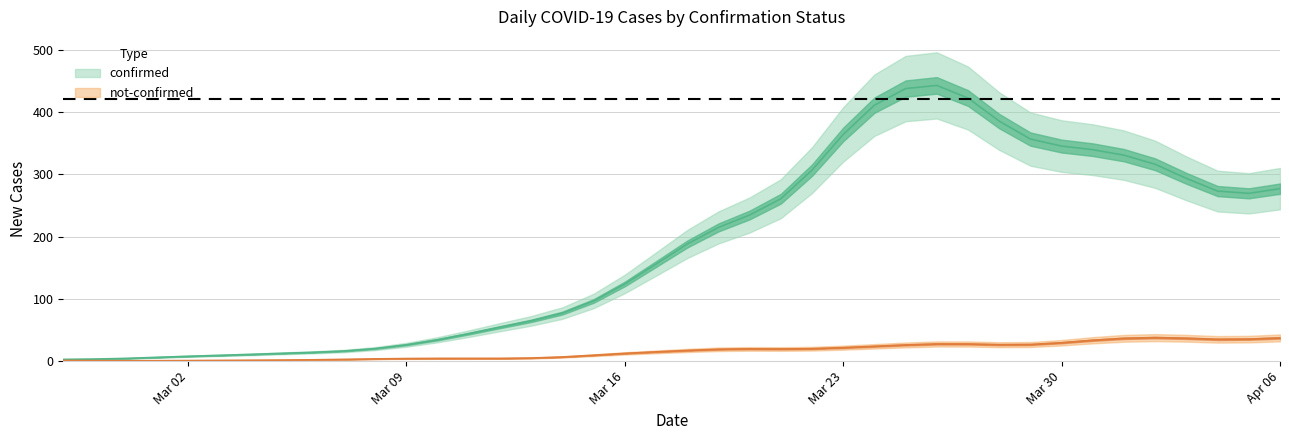

How many data points in not-confirmed are above 14?

19